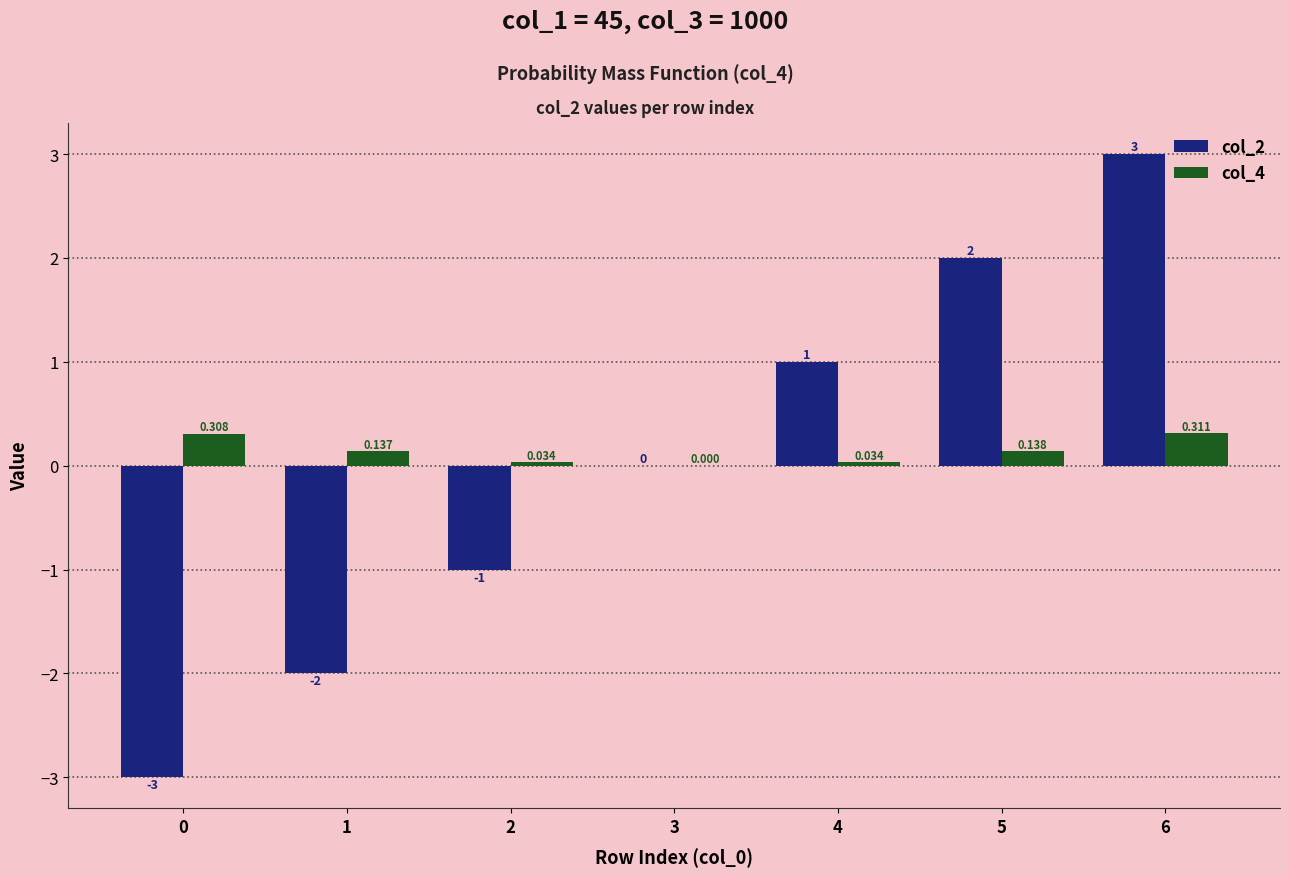

The value of col_4 at 2 is 0.0. True or false?

True